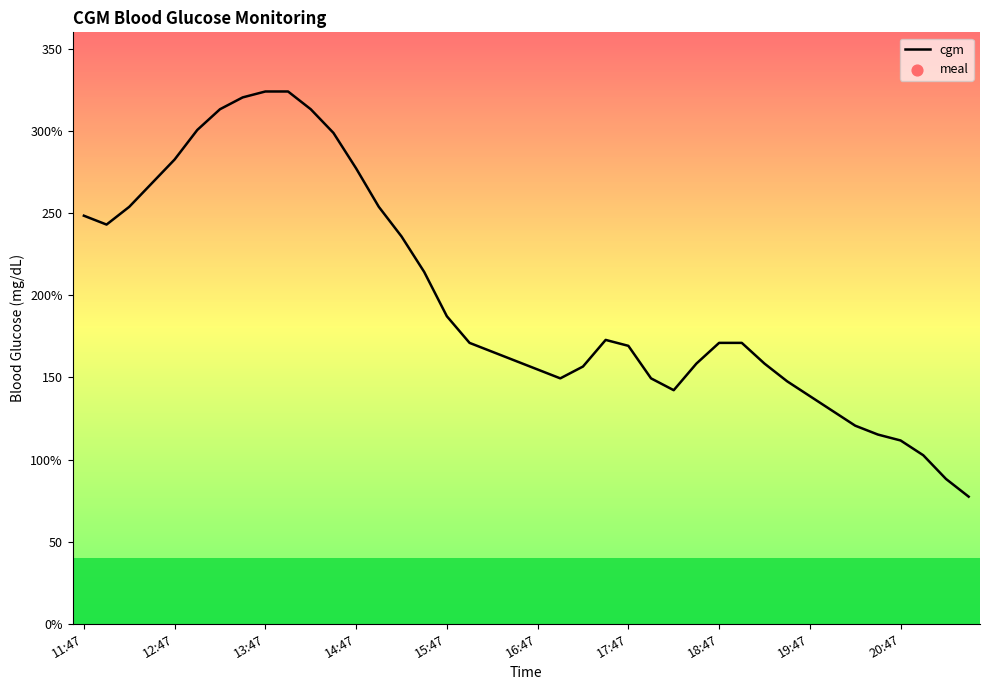

Is this an area chart (filled region under the line)?

No